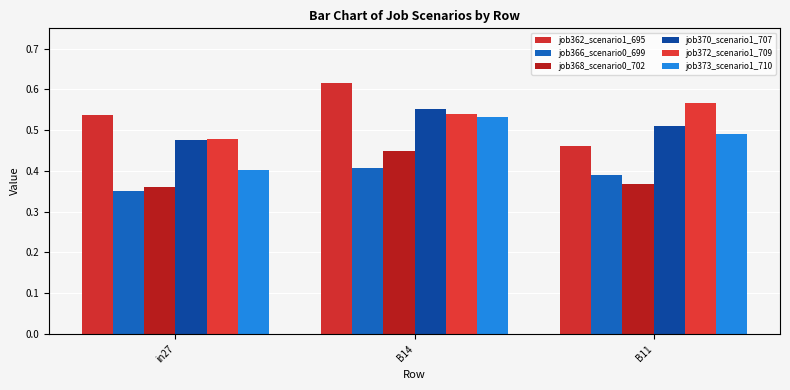

Which category has the lowest value in the job366_scenario0_699 series?

in27